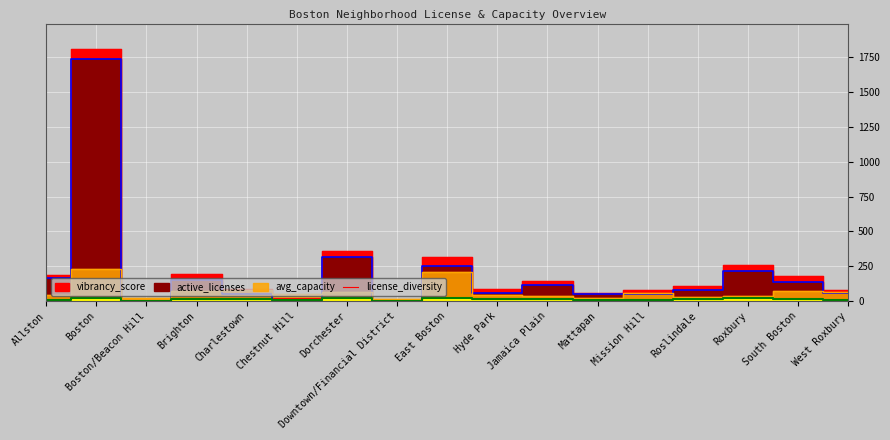

List the series in order of their peak value, lowest first.

license_diversity, avg_capacity, active_licenses, vibrancy_score